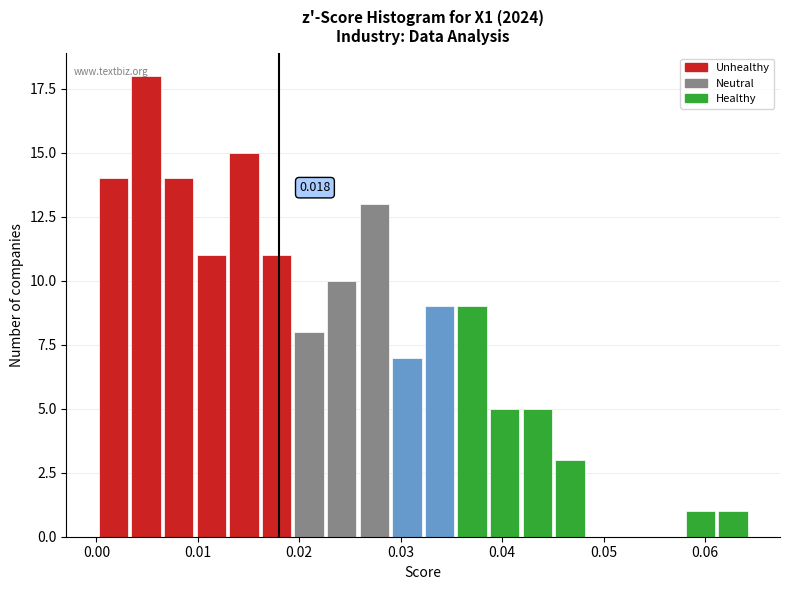

Read against the x-axis, roughly where is the centre of the tallest bar?

0.005